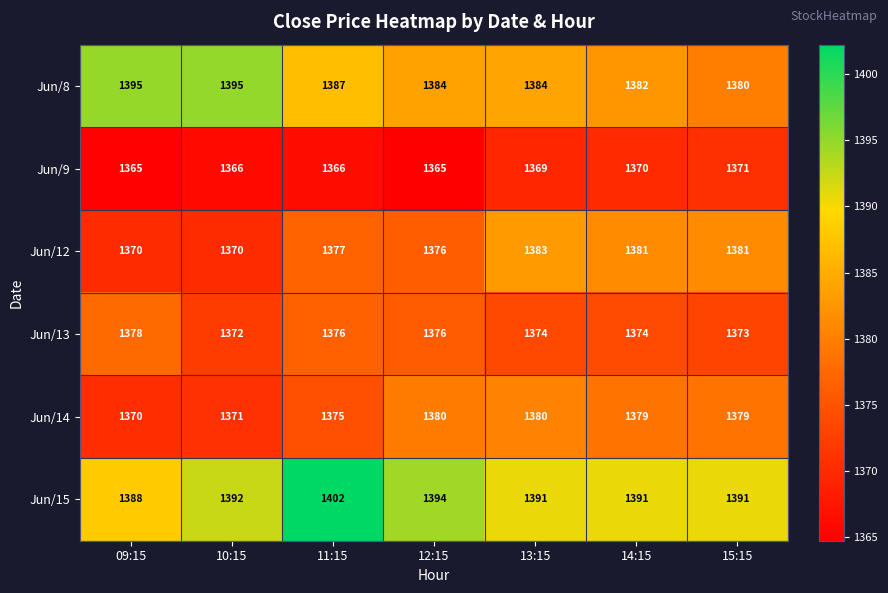

Rank the series at 10:15 from highest to lowest value.

Jun/8, Jun/15, Jun/13, Jun/14, Jun/12, Jun/9